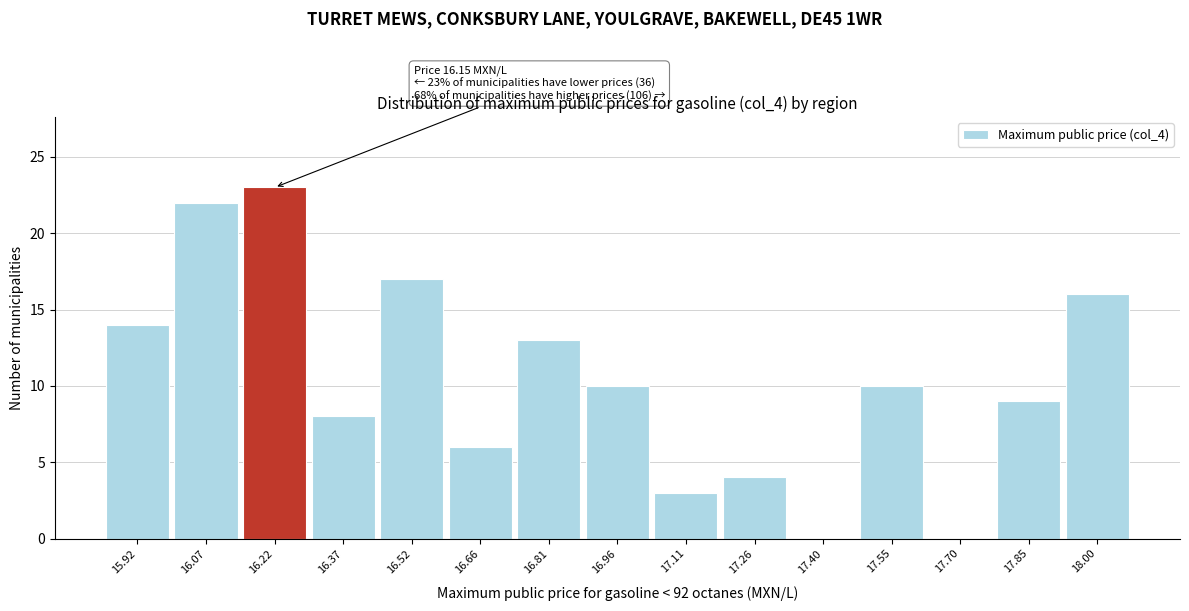

Which range on the x-axis has the tallest bar?

16.146 to 16.294